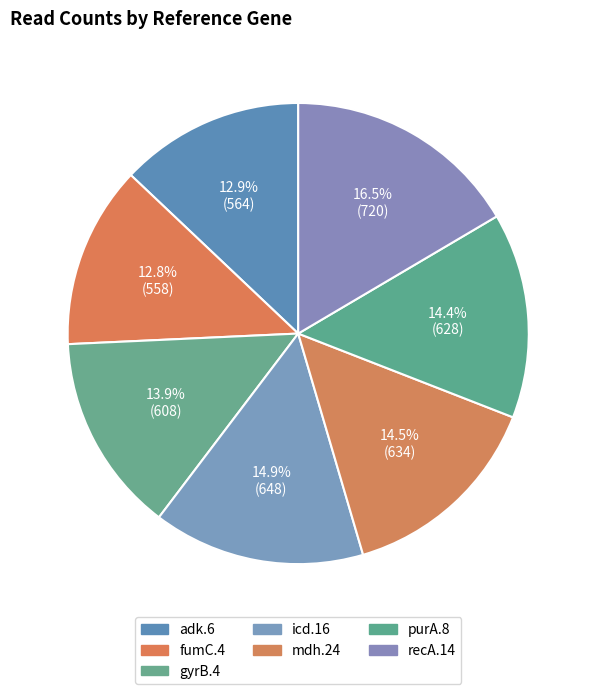

How many segments does this pie chart have?

7